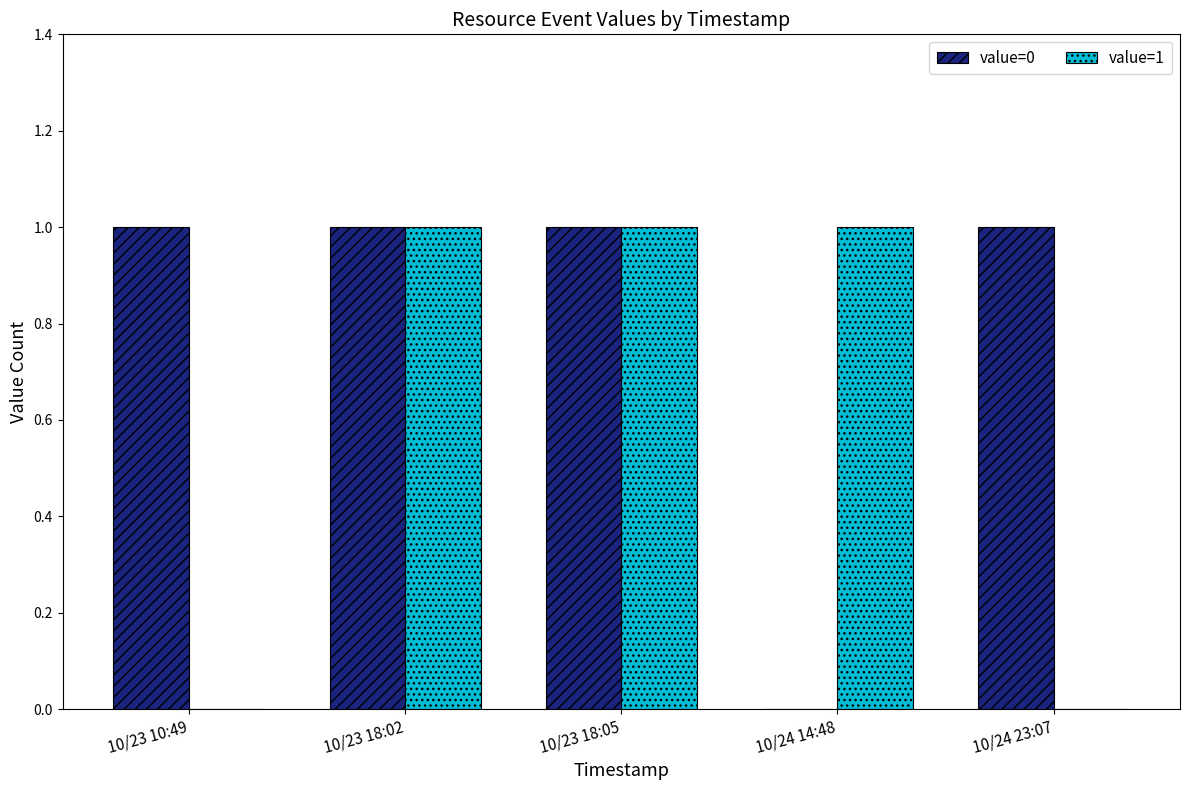

What are all the series names shown in the legend?

value=0, value=1